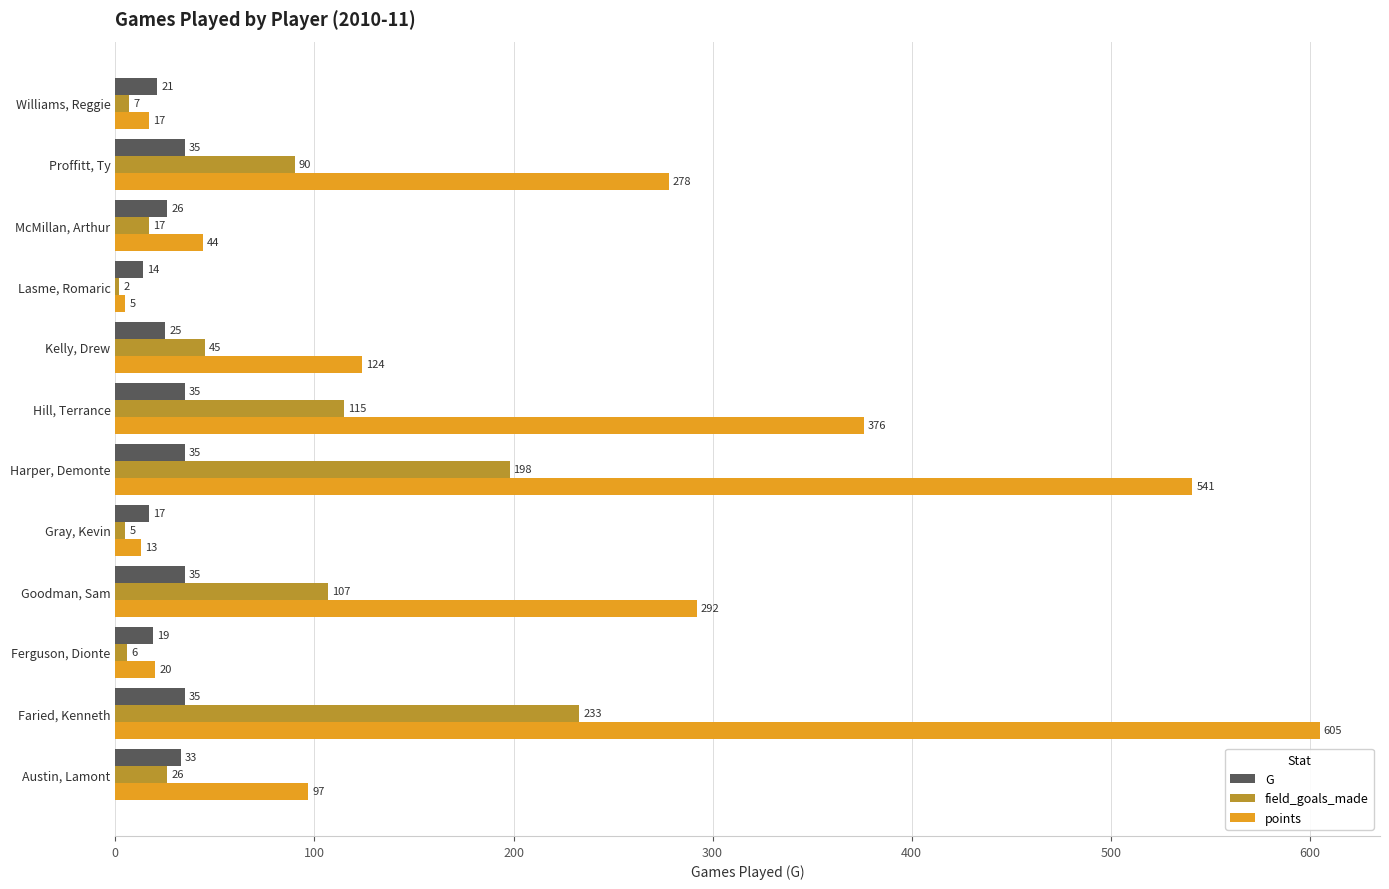

What is the highest value of the field_goals_made series?

233